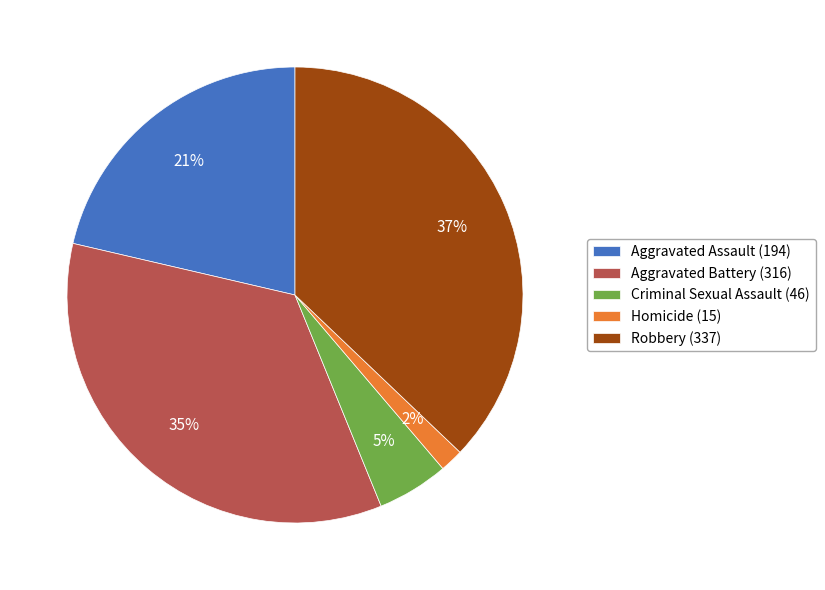

Is it true that Aggravated Assault is 9% of the pie?

False